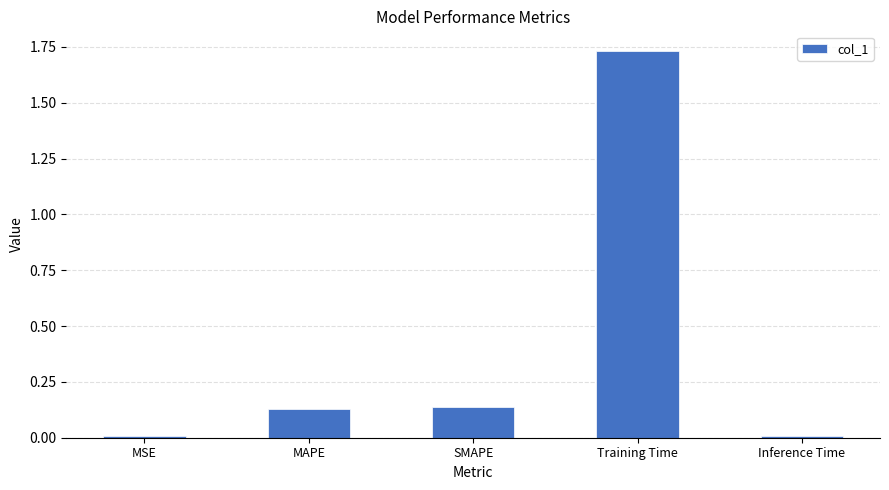

The value at Training Time is 2.4. True or false?

False